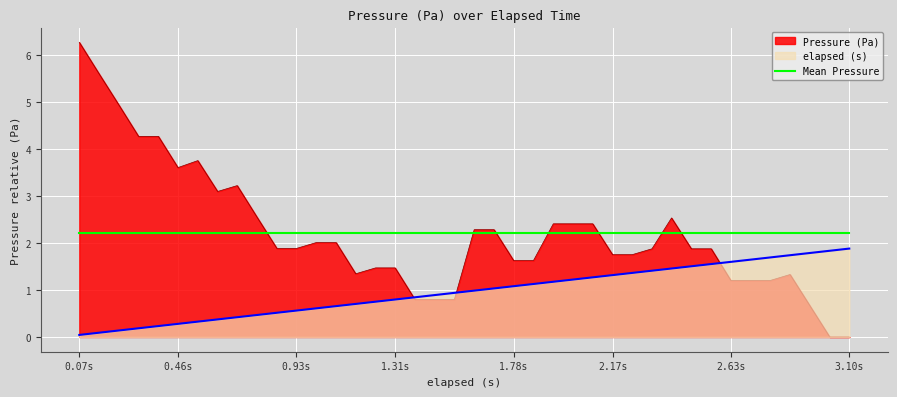

What position from the left is 2.557?

33